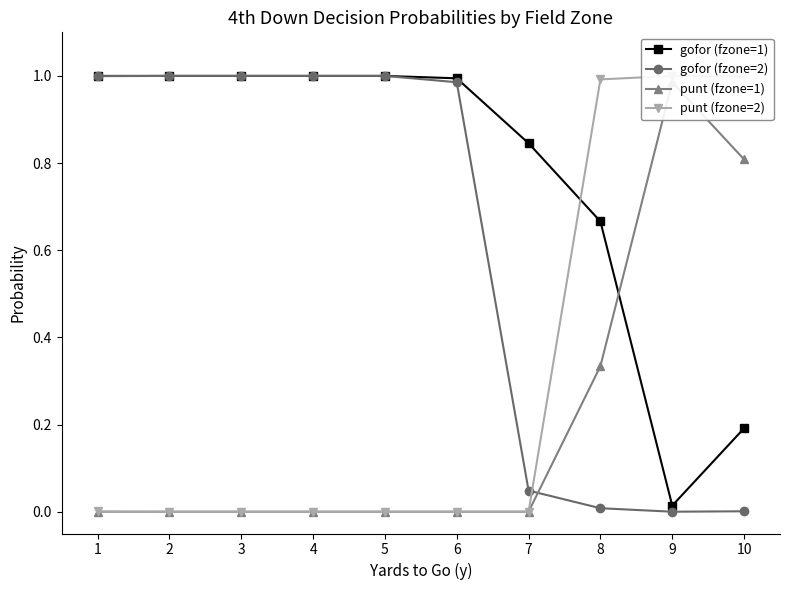

Between 1 and 8, which series saw the biggest shift?

gofor (fzone=2)